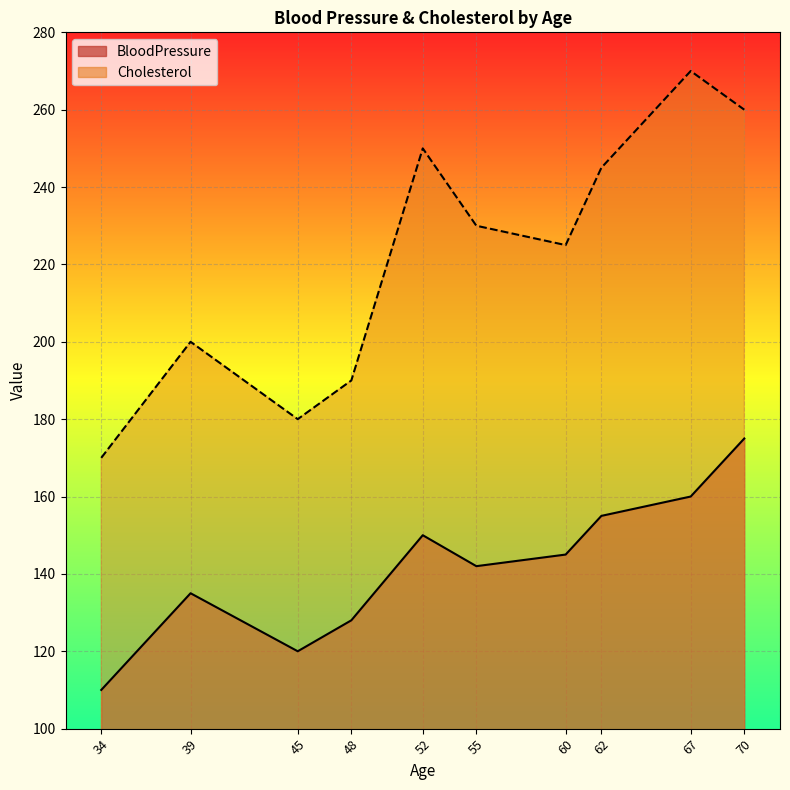

Reading left to right, extract all data points from this chart.

BloodPressure: 110	135	120	128	150	142	145	155	160	175
Cholesterol: 170	200	180	190	250	230	225	245	270	260